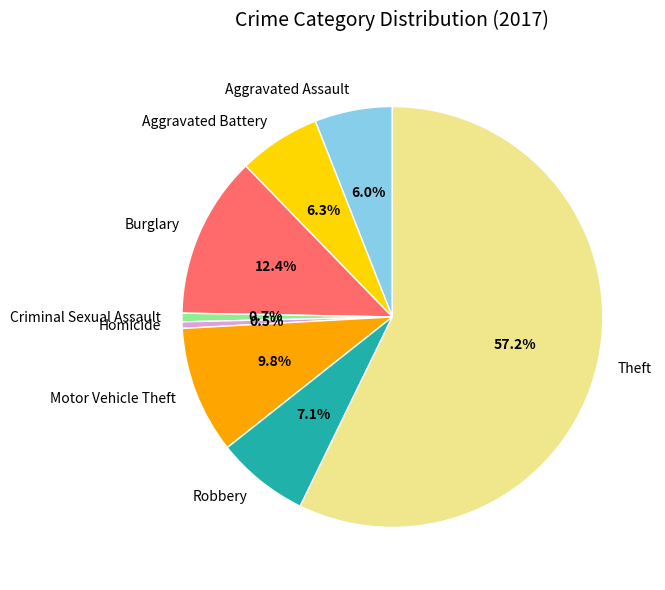

Which has a higher value, Burglary or Criminal Sexual Assault?

Burglary